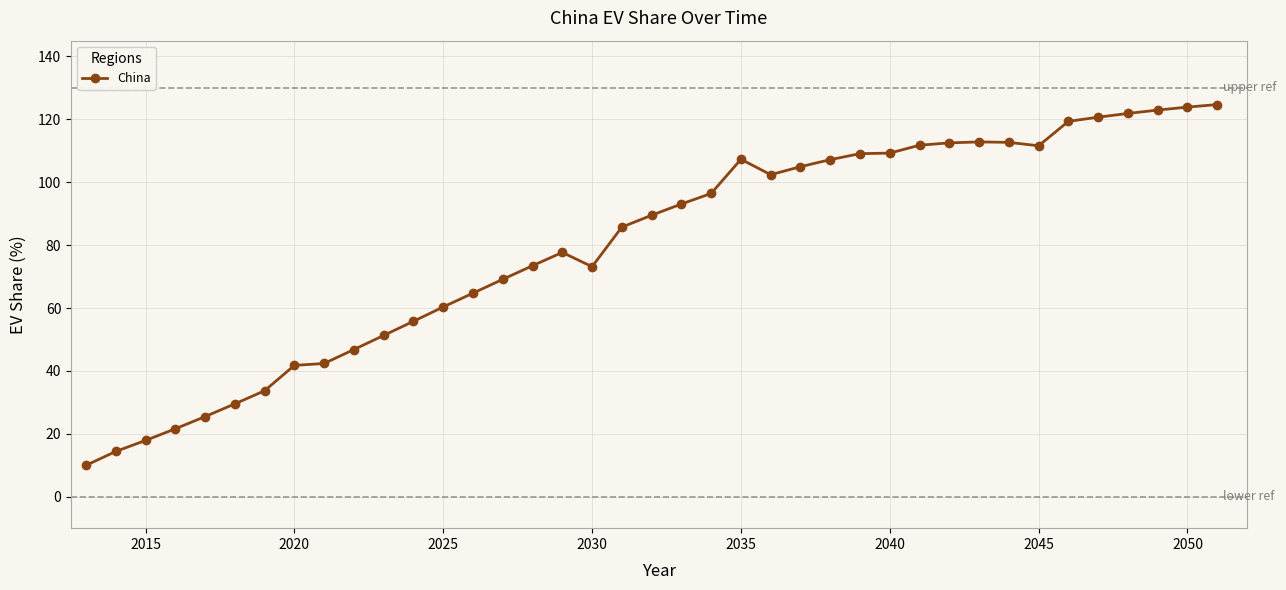

What is the value of the 33rd point from the left?

111.6